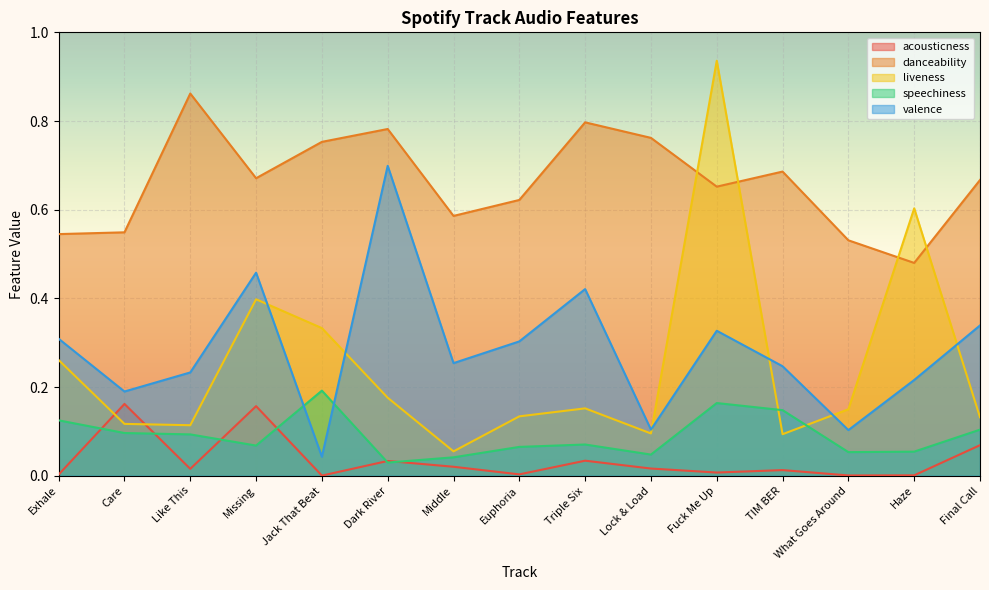

What are all the series names shown in the legend?

acousticness, danceability, liveness, speechiness, valence